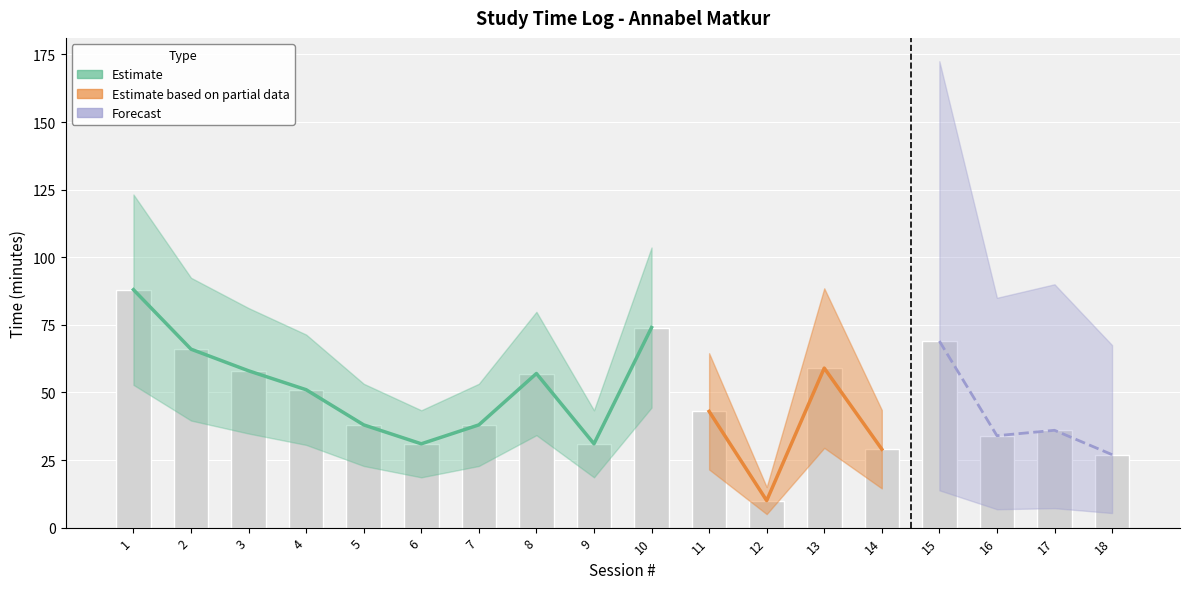

At which category does the chart reach its minimum across all series?

12